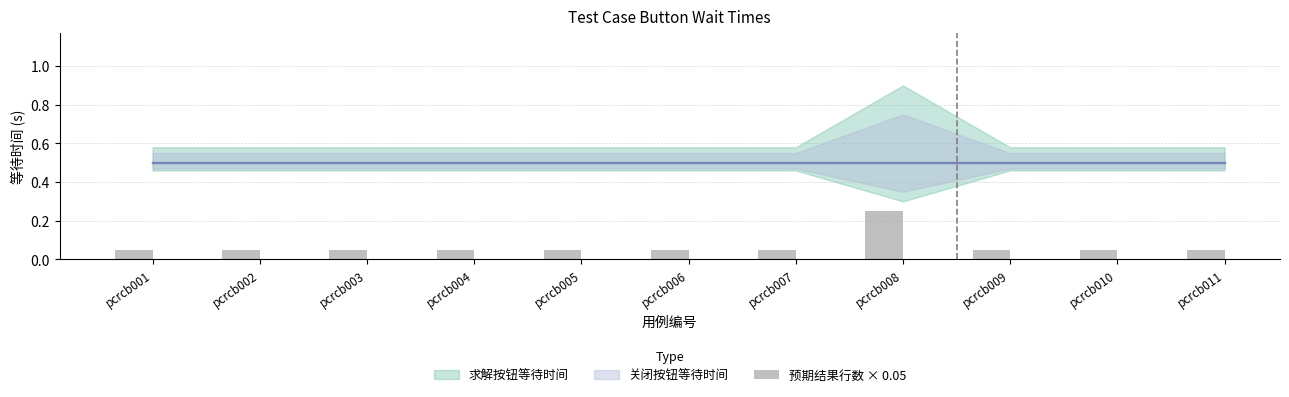

True or false: the data shows 0.0 at pcrcb004.

False